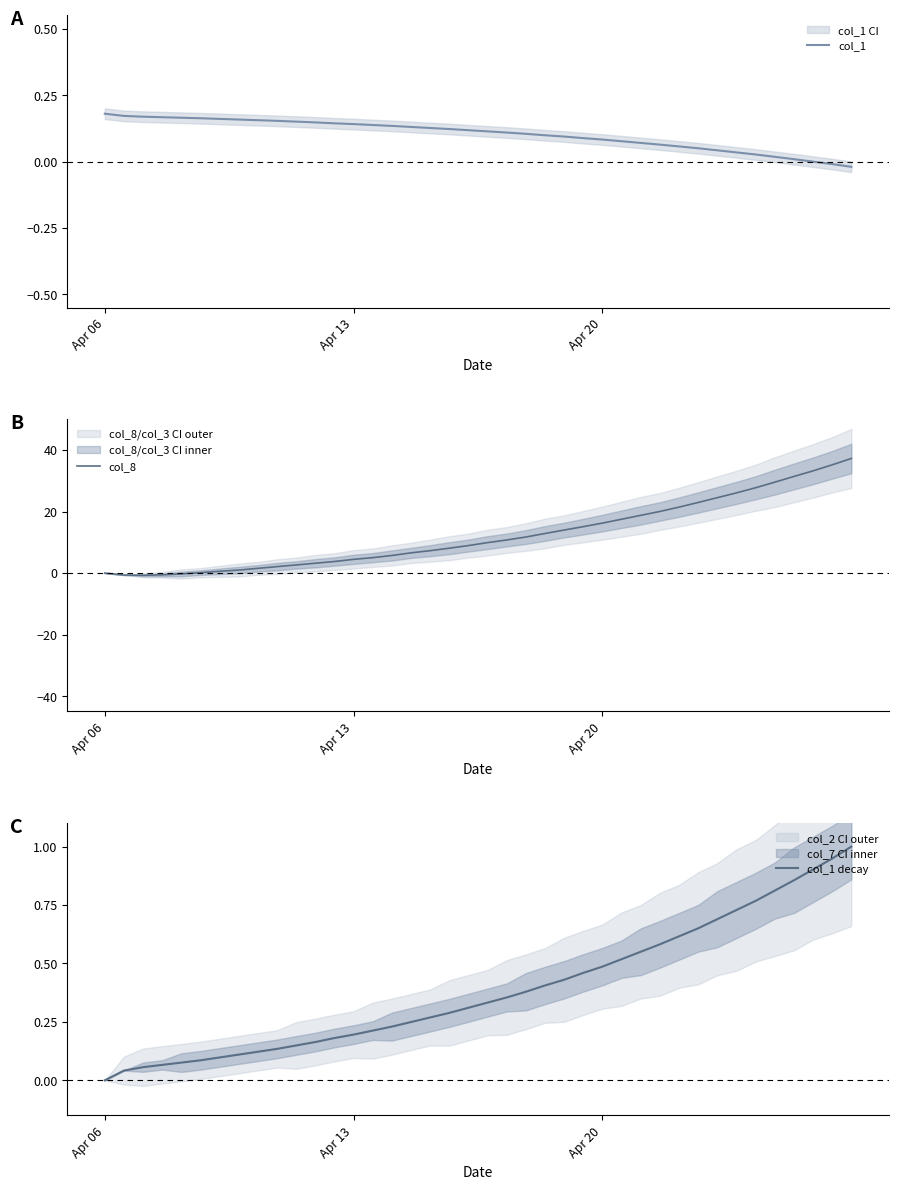

How many lines are shown in the chart?

3